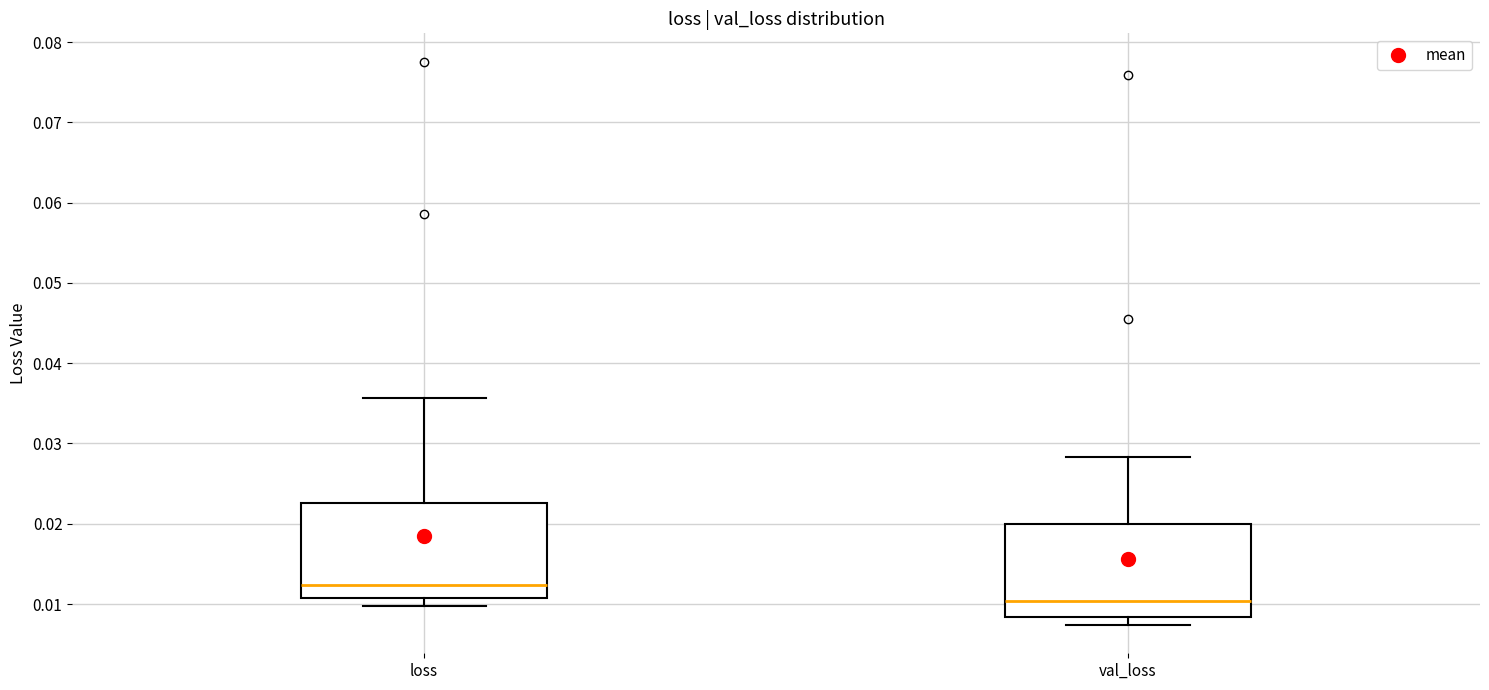

Where does the upper whisker of the box for loss end on the y-axis? The values are not printed on the chart, so give them approximately, as read against the axis.

0.036